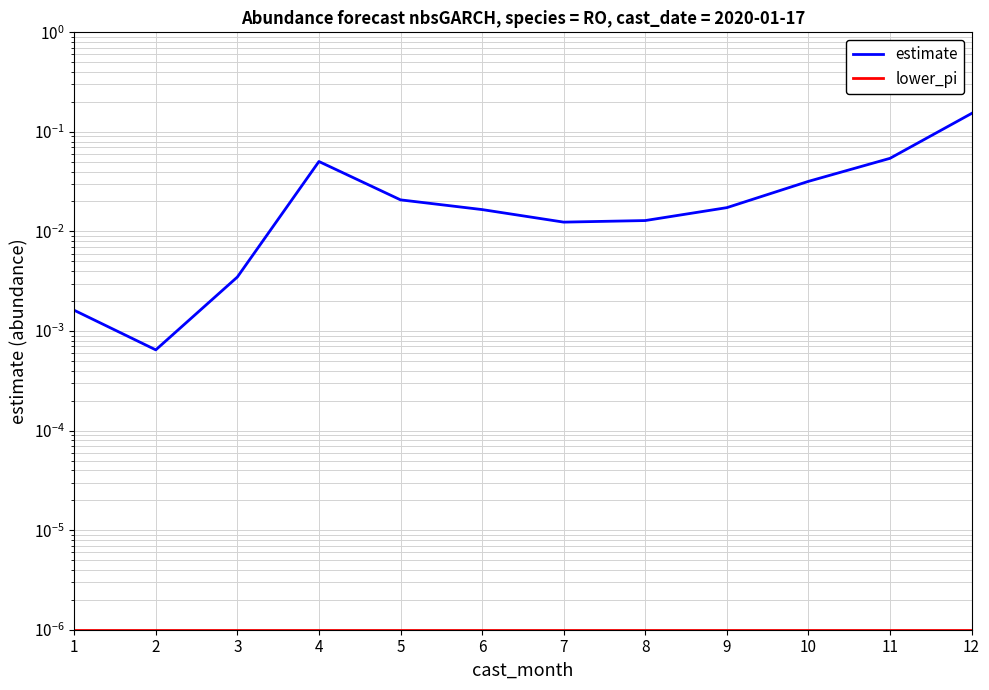

List the labels in order of lower_pi value, largest first.

1, 2, 3, 4, 5, 6, 7, 8, 9, 10, 11, 12